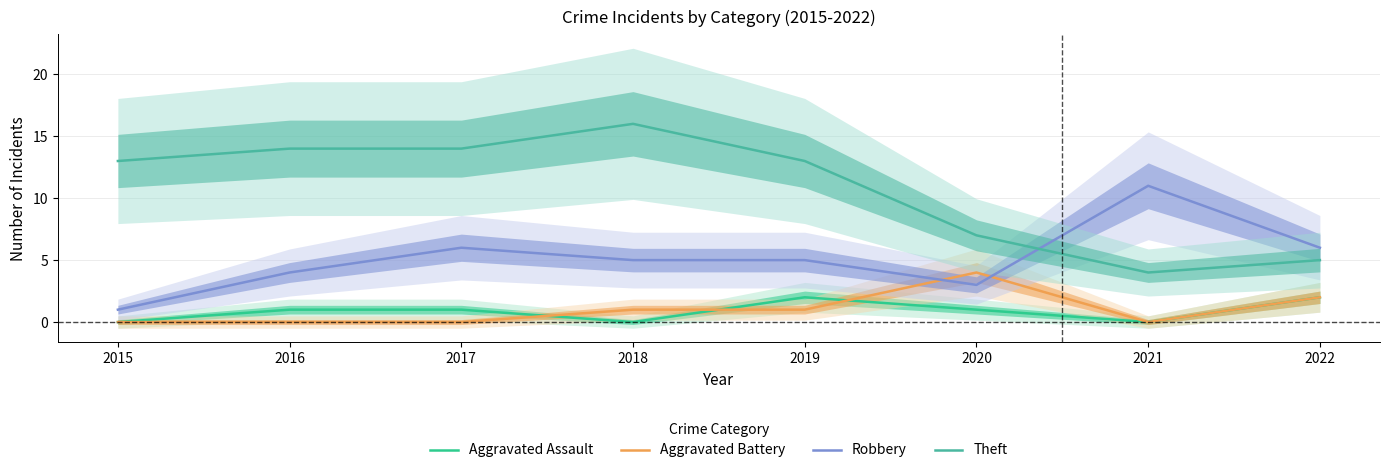

What is the value of the Theft point at the 6th from the left?

7